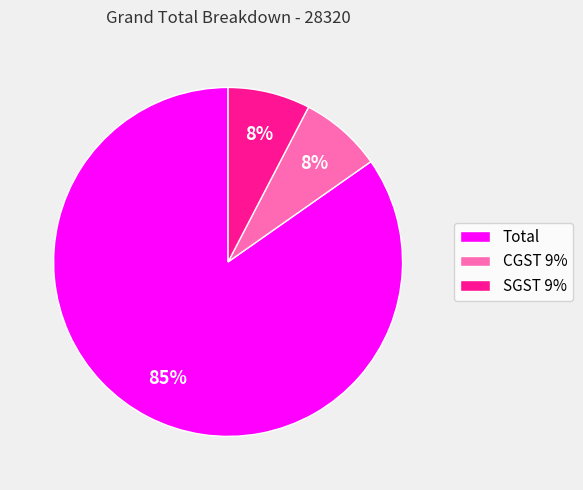

What is the ratio of the value at CGST 9% to the value at SGST 9%?

1.0